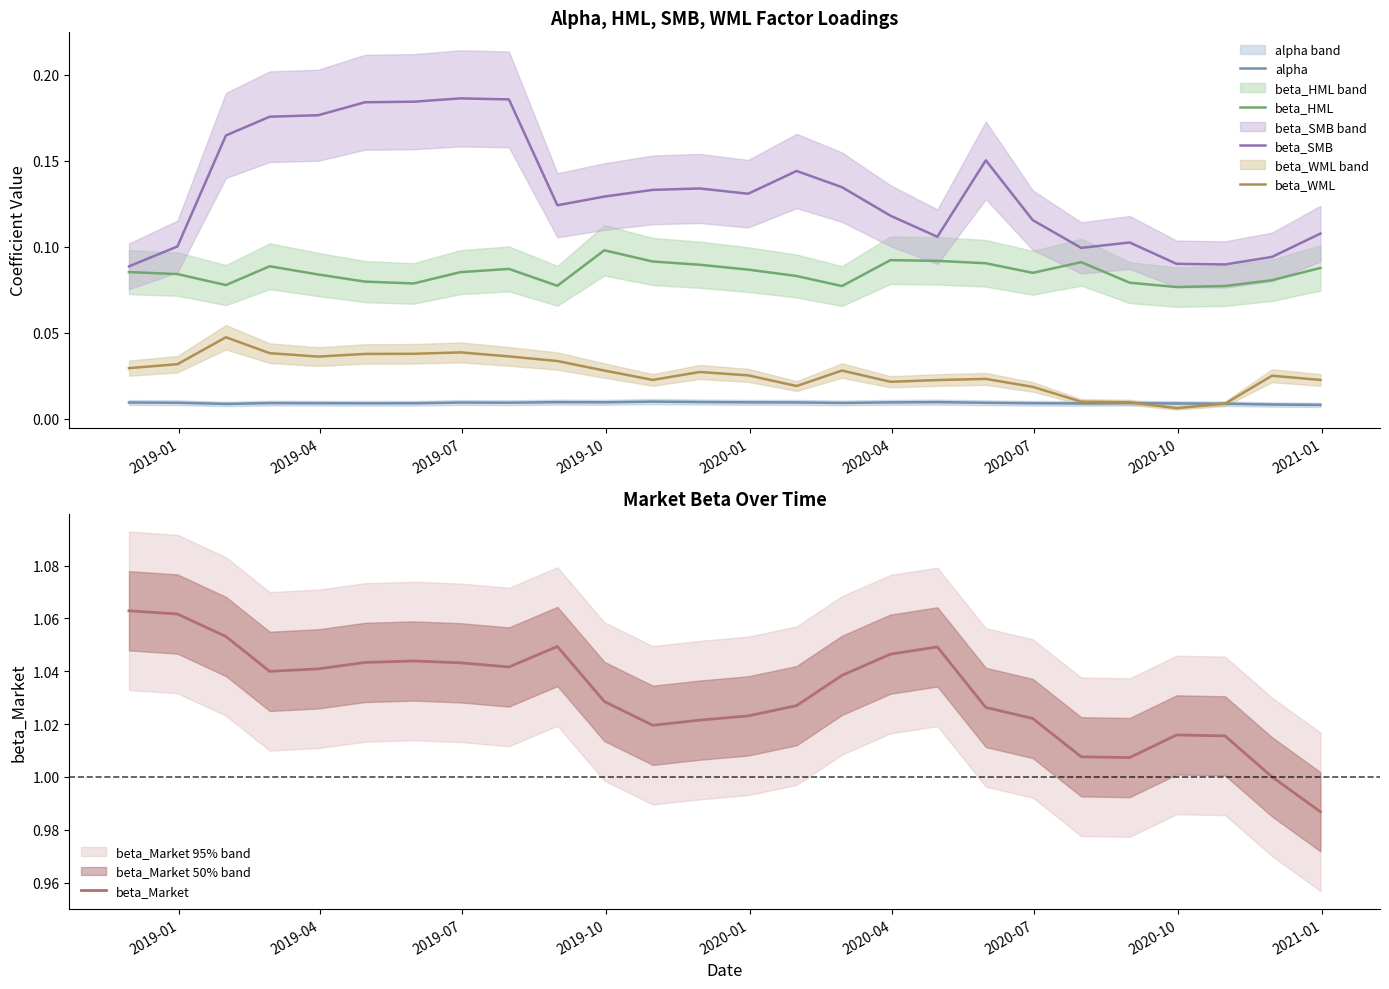

True or false: alpha and beta_Market cross at least once.

False